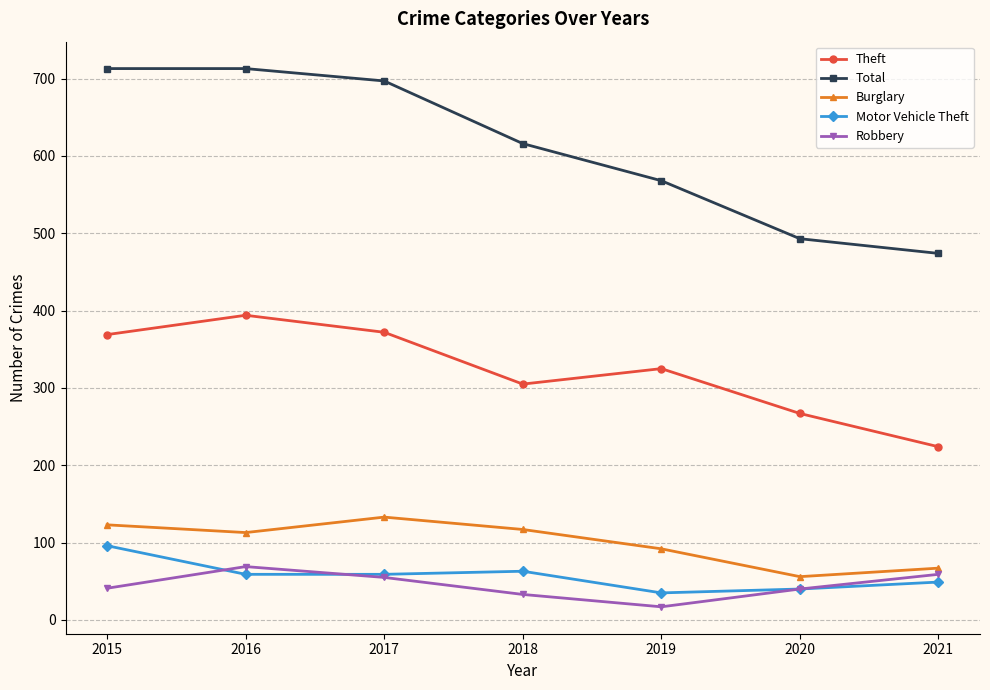

Rank the series at 2016 from lowest to highest value.

Motor Vehicle Theft, Robbery, Burglary, Theft, Total